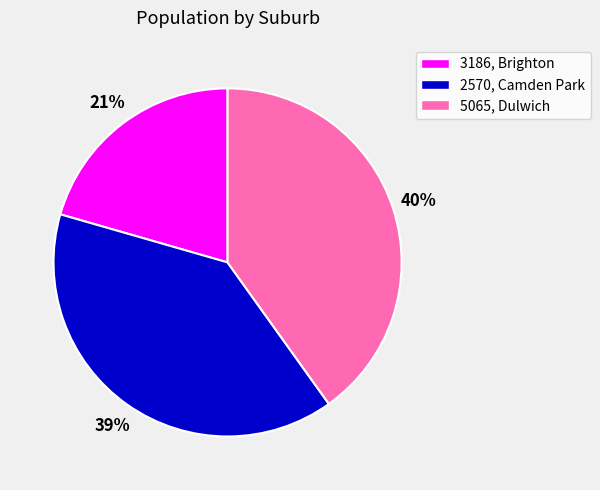

To the nearest percent, what is the combined percentage of 5065, Dulwich and 3186, Brighton?

61%